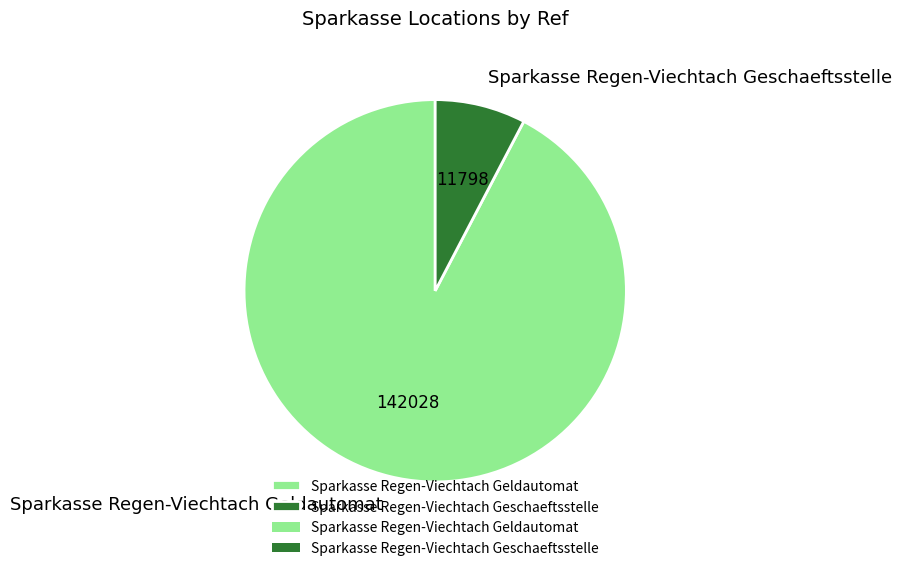

Which slice is the largest?

Sparkasse Regen-Viechtach Geldautomat